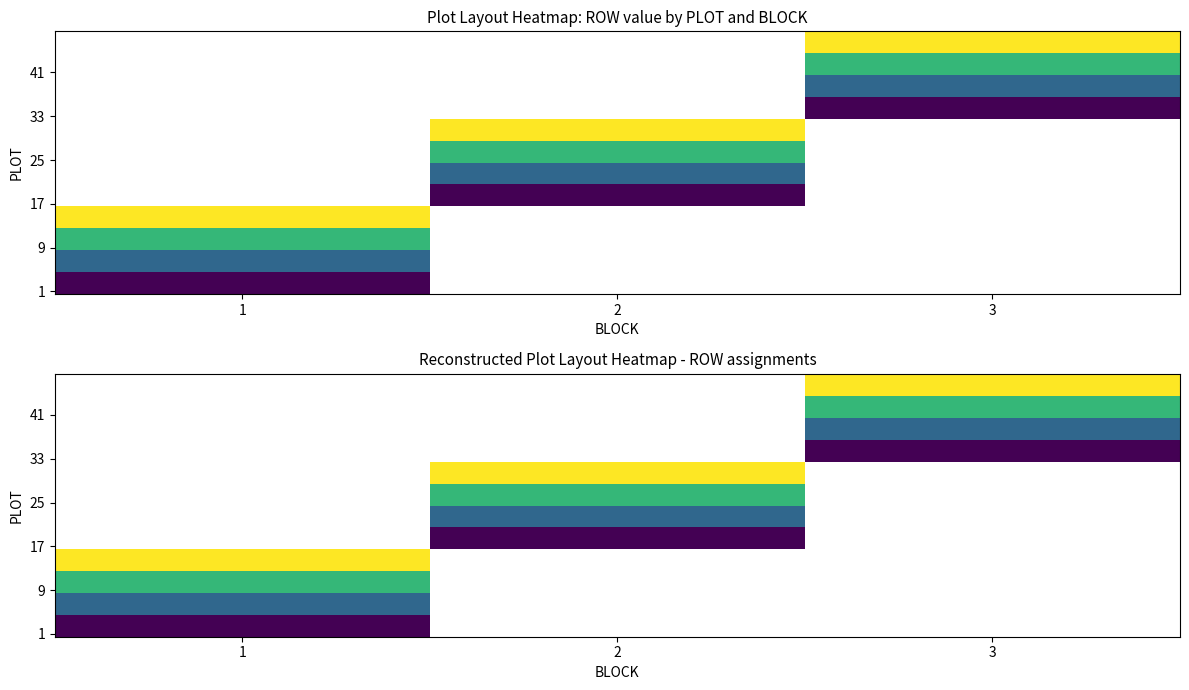

Rank the categories by 2 value from highest to lowest.

12, 13, 14, 15, 8, 9, 10, 11, 4, 5, 6, 7, 0, 1, 2, 3